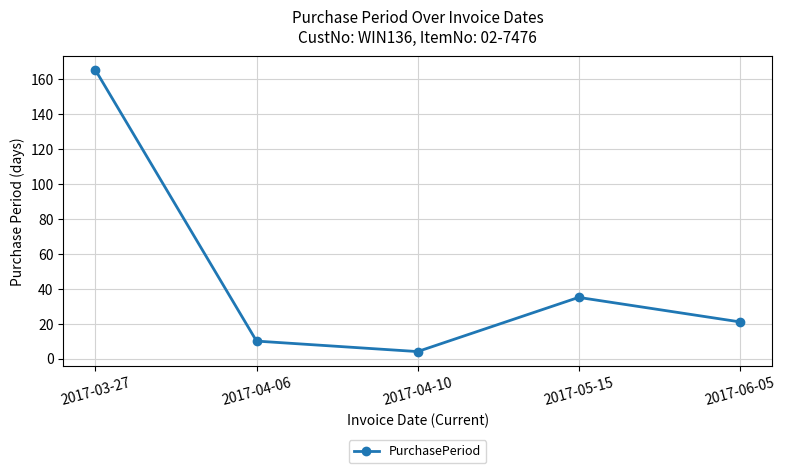

Is it true that the value at 2017-06-05 is 6?

False